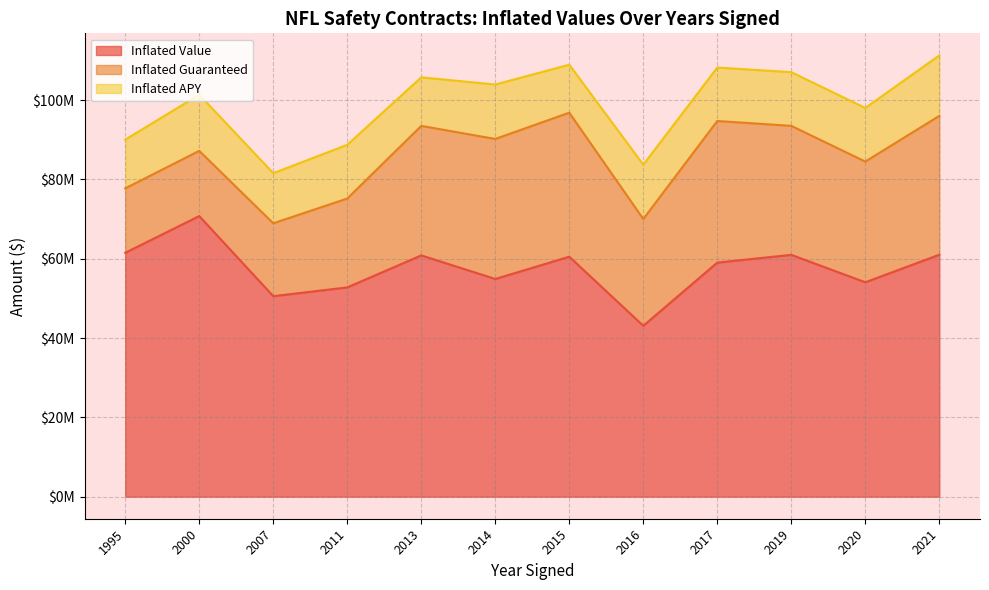

What is the value of the Inflated APY point at the 6th from the left?

13721805